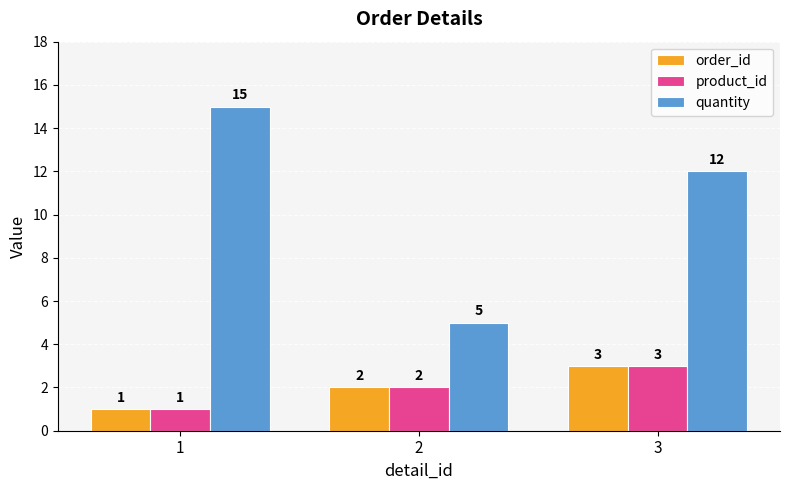

What is the difference between the order_id values at 2 and 3?

1